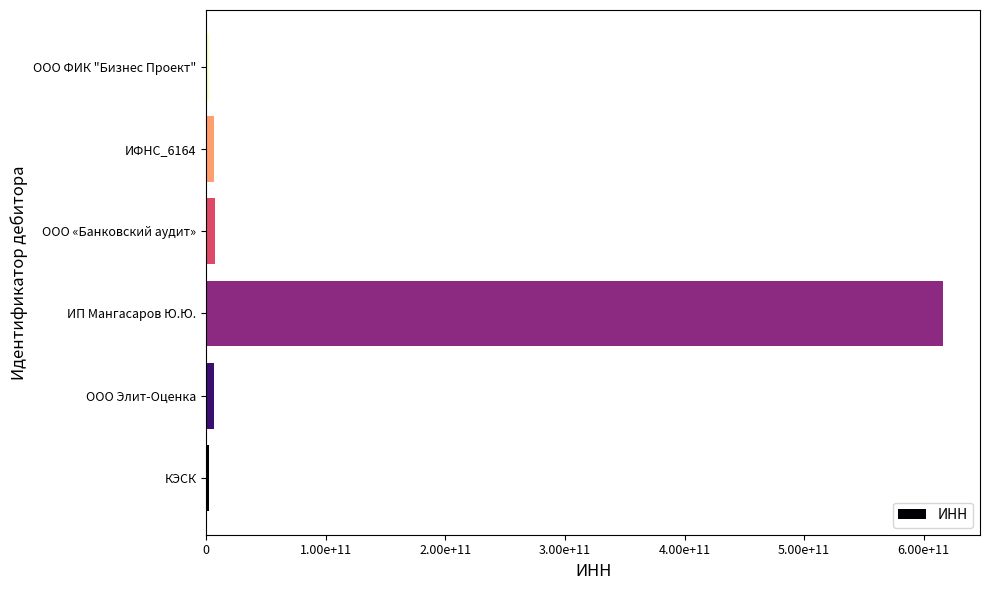

What is the smallest value displayed?

2309135367